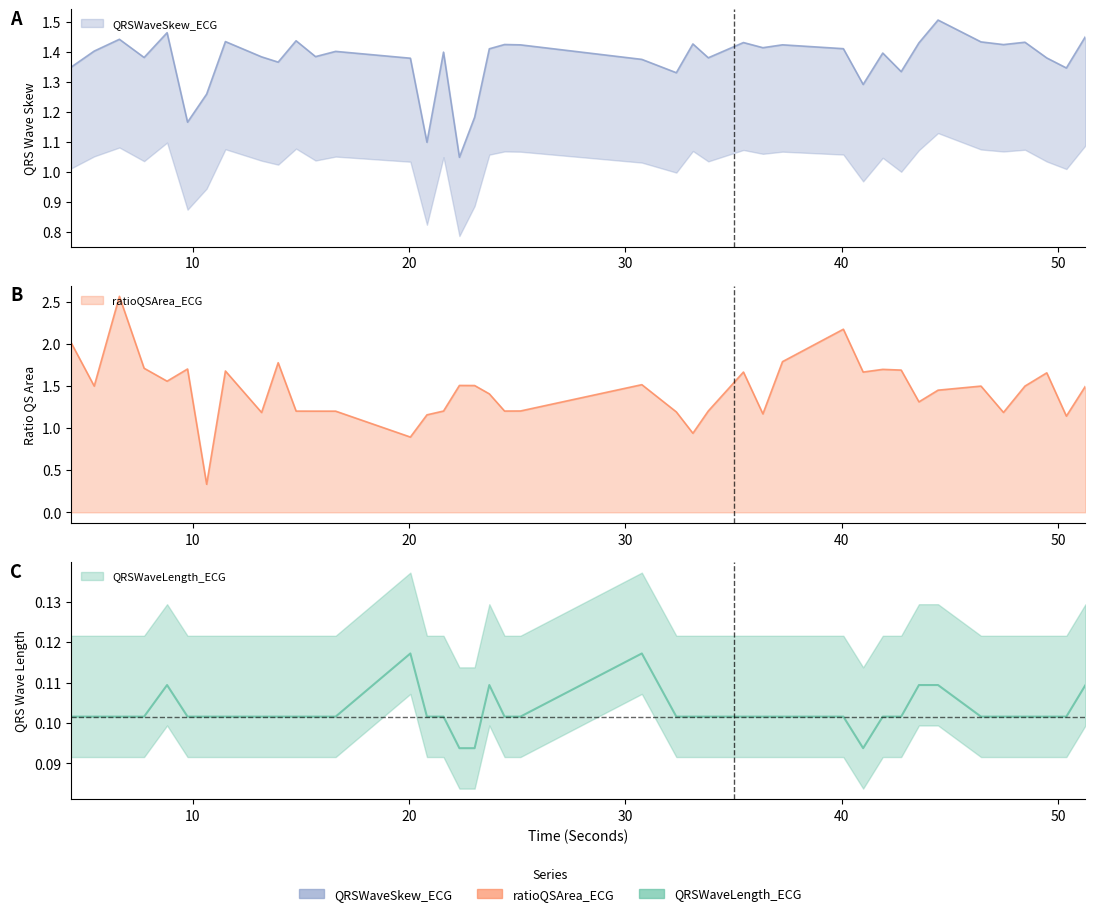

How many interior local peaks does the QRSWaveLength_ECG series have?

4